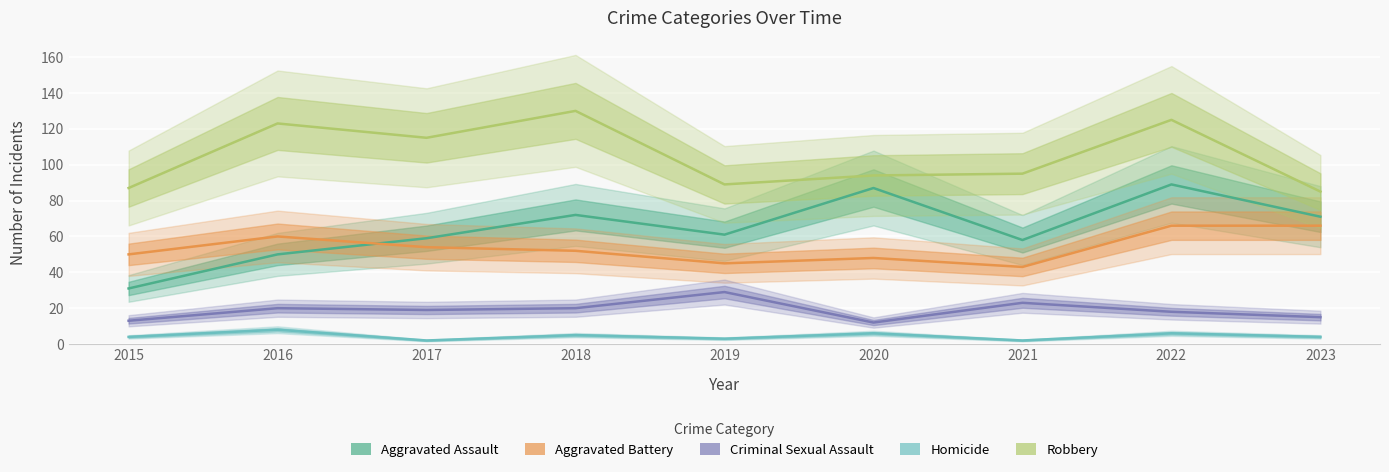

The Aggravated Battery series shows 45 at 2019. True or false?

True